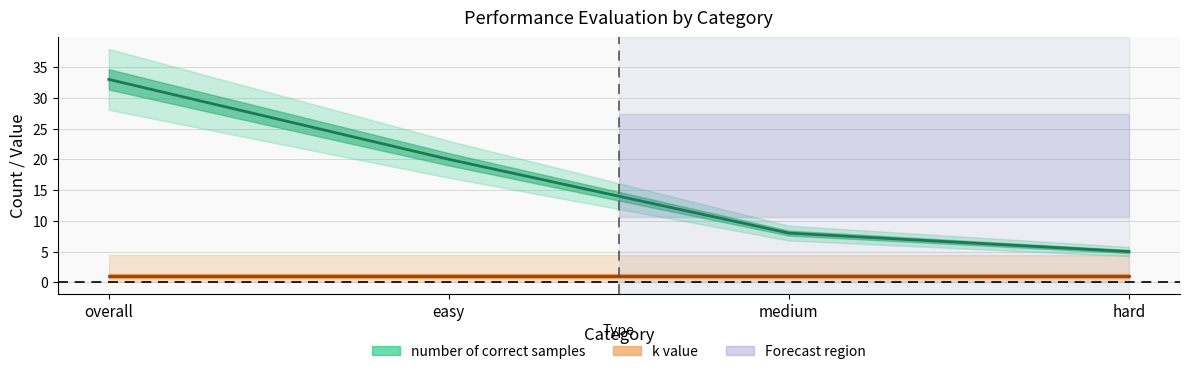

How many series are shown in this chart?

2